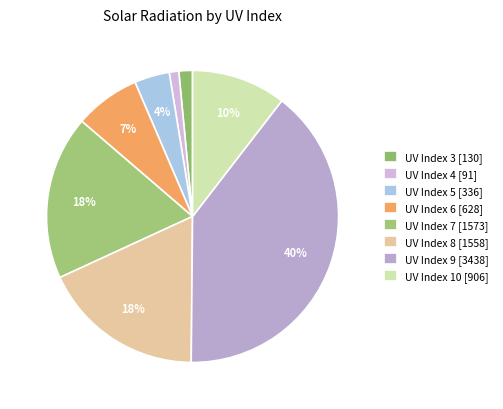

Which category has the biggest portion of the pie?

UV Index 9 [3438]